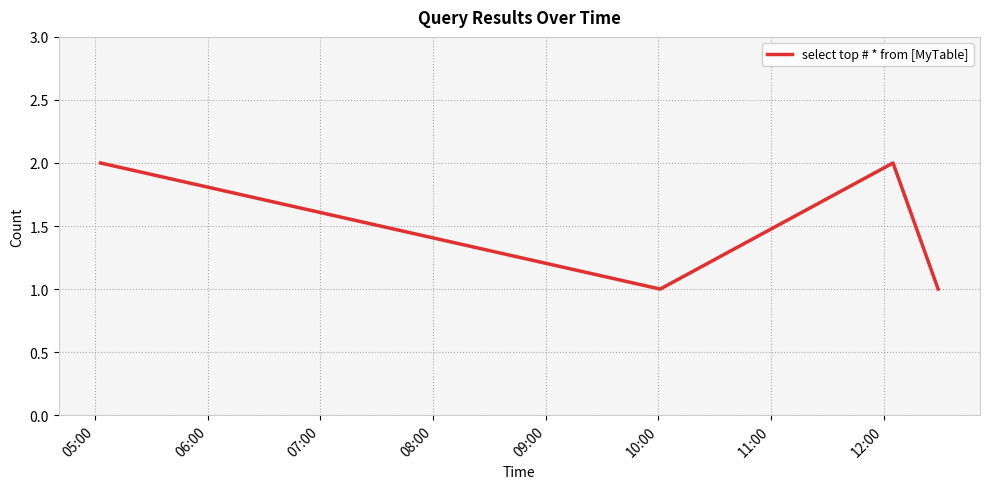

True or false: the data has more than 2 interior local peaks.

False